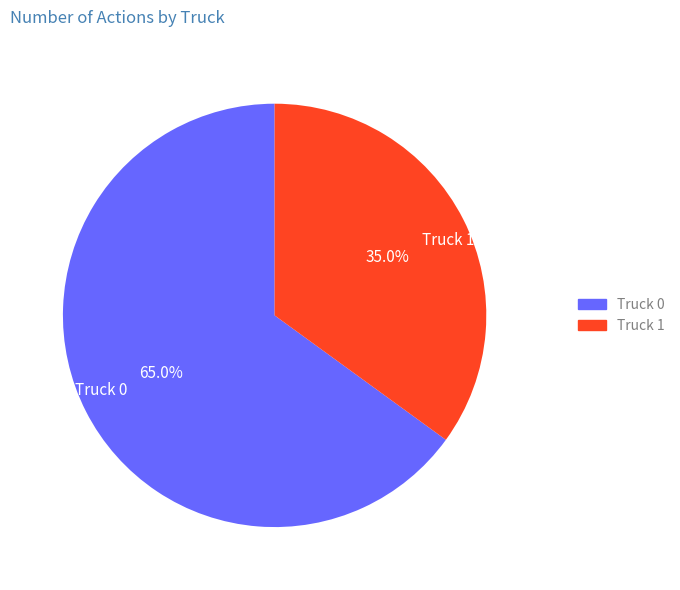

Which category accounts for the majority?

Truck 0